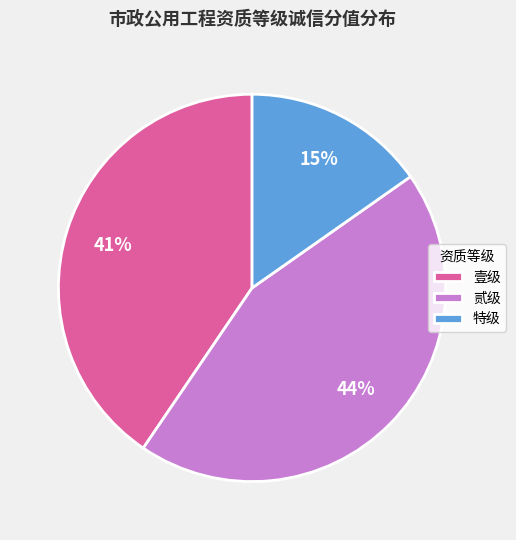

Is the sum of 壹级 and 贰级 greater than half?

Yes